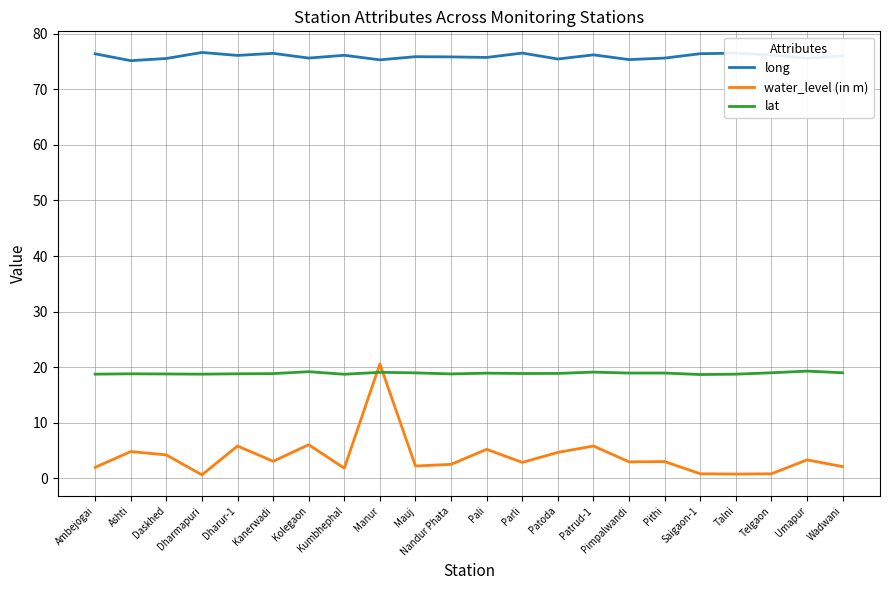

What is the difference between the highest and lowest values at Mauj?

73.7